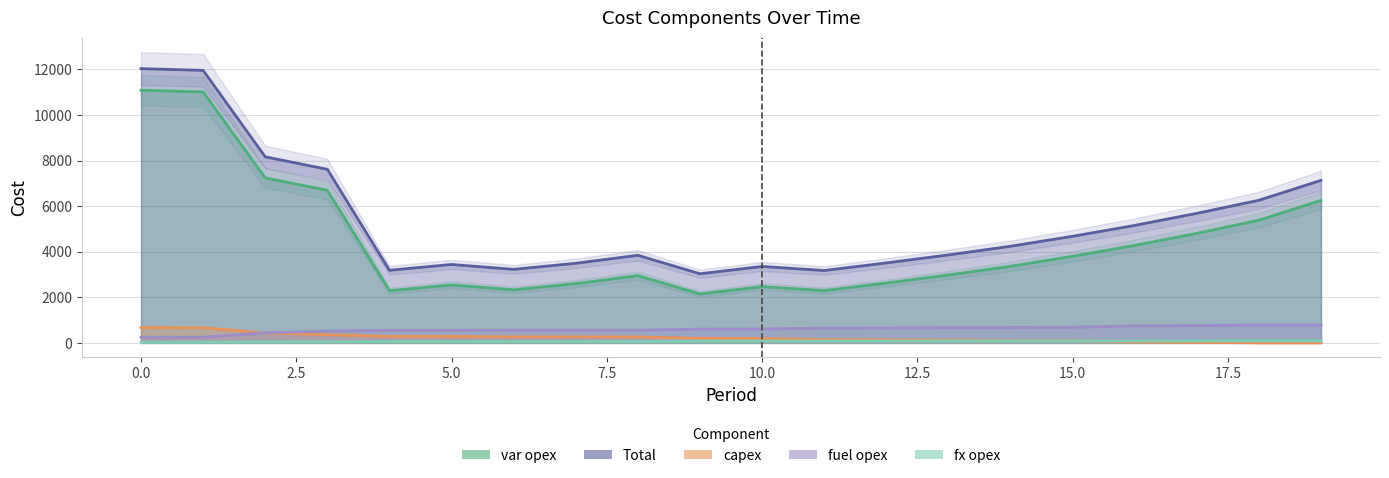

Reading left to right, transcribe all the data shown in this chart.

var opex: 0=11085	1=11009	2=7238	3=6695	4=2290	5=2544	6=2330	7=2601	8=2951	9=2148	10=2469	11=2294	12=2627	13=2979	14=3360	15=3798	16=4277	17=4806	18=5382	19=6253
Total: 0=12033	1=11955	2=8164	3=7616	4=3187	5=3441	6=3226	7=3493	8=3843	9=3033	10=3353	11=3175	12=3508	13=3860	14=4239	15=4677	16=5155	17=5683	18=6258	19=7130
capex: 0=677	1=667	2=434	3=359	4=286	5=284	6=266	7=268	8=261	9=203	10=195	11=148	12=138	13=126	14=112	15=101	16=38	17=25	18=0	19=0
fuel opex: 0=243	1=248	2=447	3=514	4=551	5=551	6=563	7=554	8=560	9=604	10=610	11=650	12=658	13=668	14=679	15=689	16=750	17=761	18=785	19=786
fx opex: 0=28	1=31	2=45	3=48	4=60	5=62	6=67	7=70	8=71	9=78	10=79	11=83	12=85	13=87	14=88	15=89	16=90	17=91	18=91	19=91